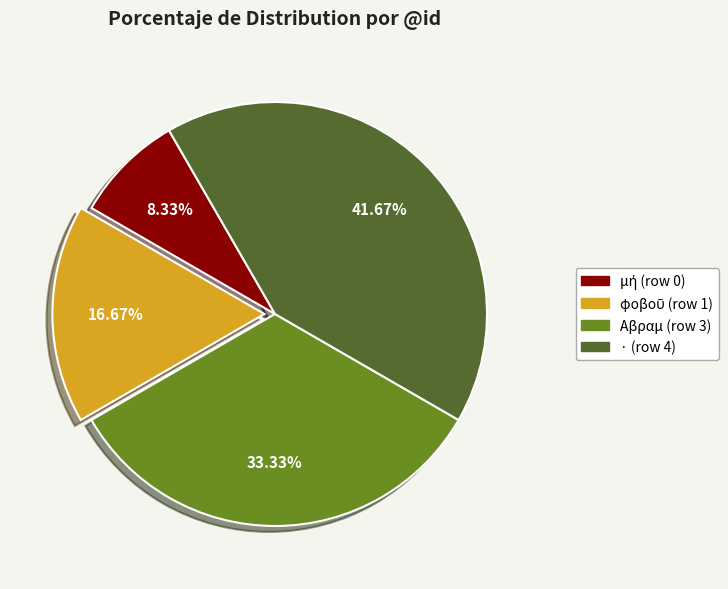

Is it true that Αβραμ (row 3) is 33% of the pie?

True